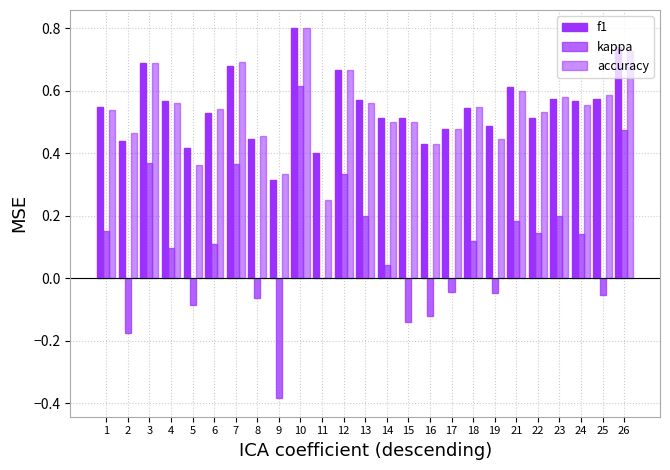

At which label does f1 reach its peak?

10